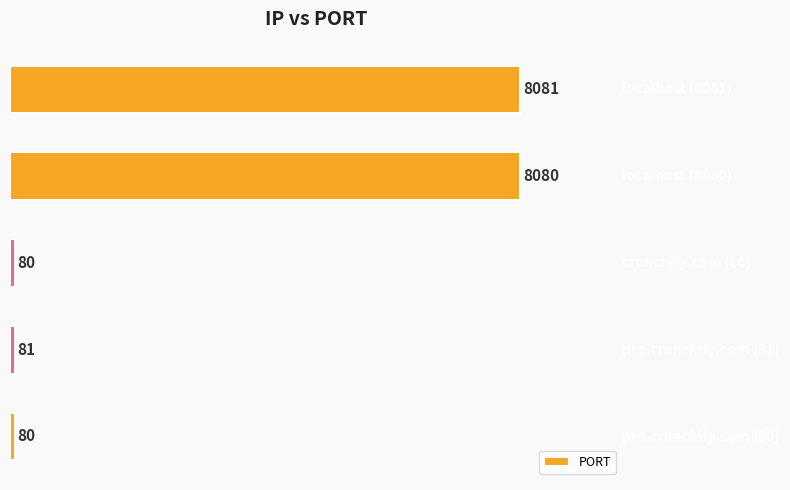

Does the chart contain stacked bars?

No